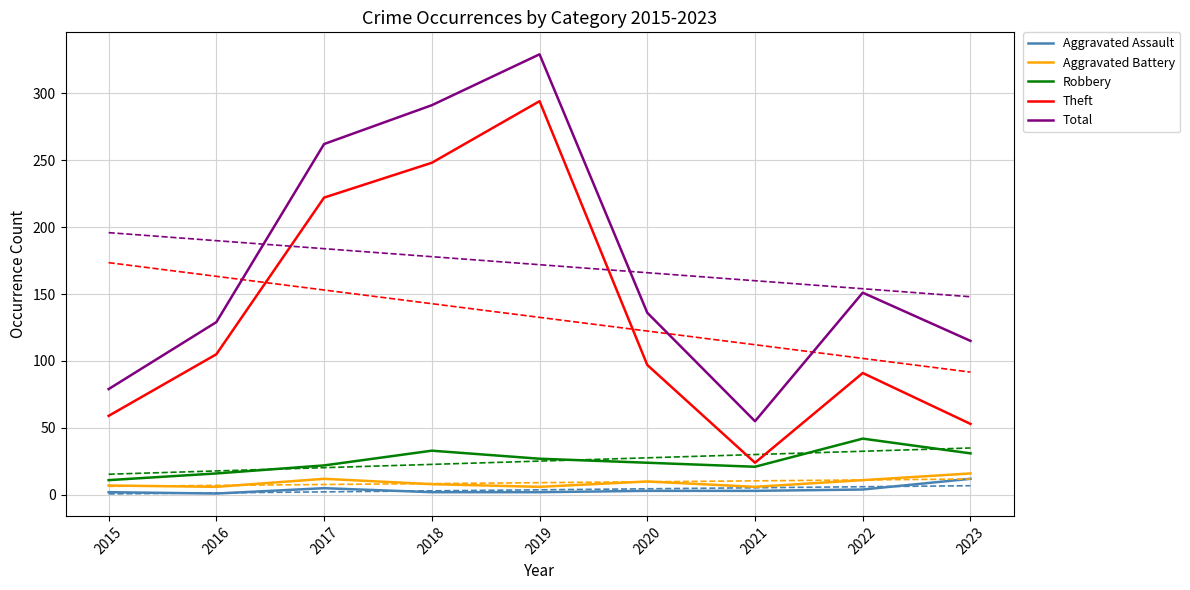

How many lines are shown in the chart?

5